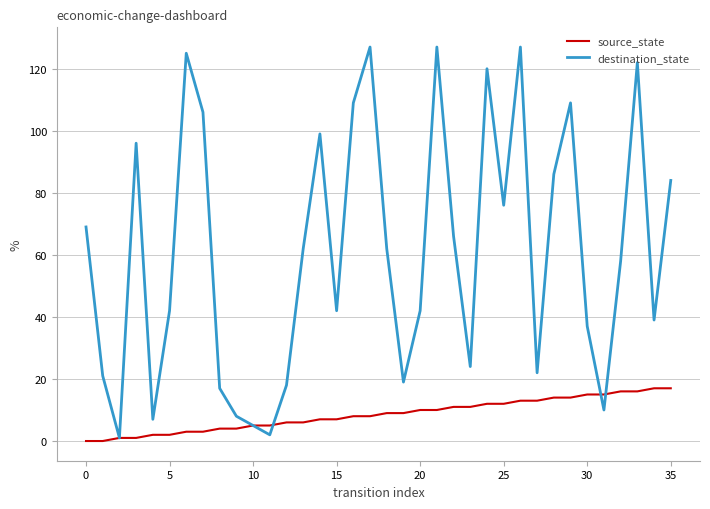

How many interior local valleys does the destination_state series have?

10